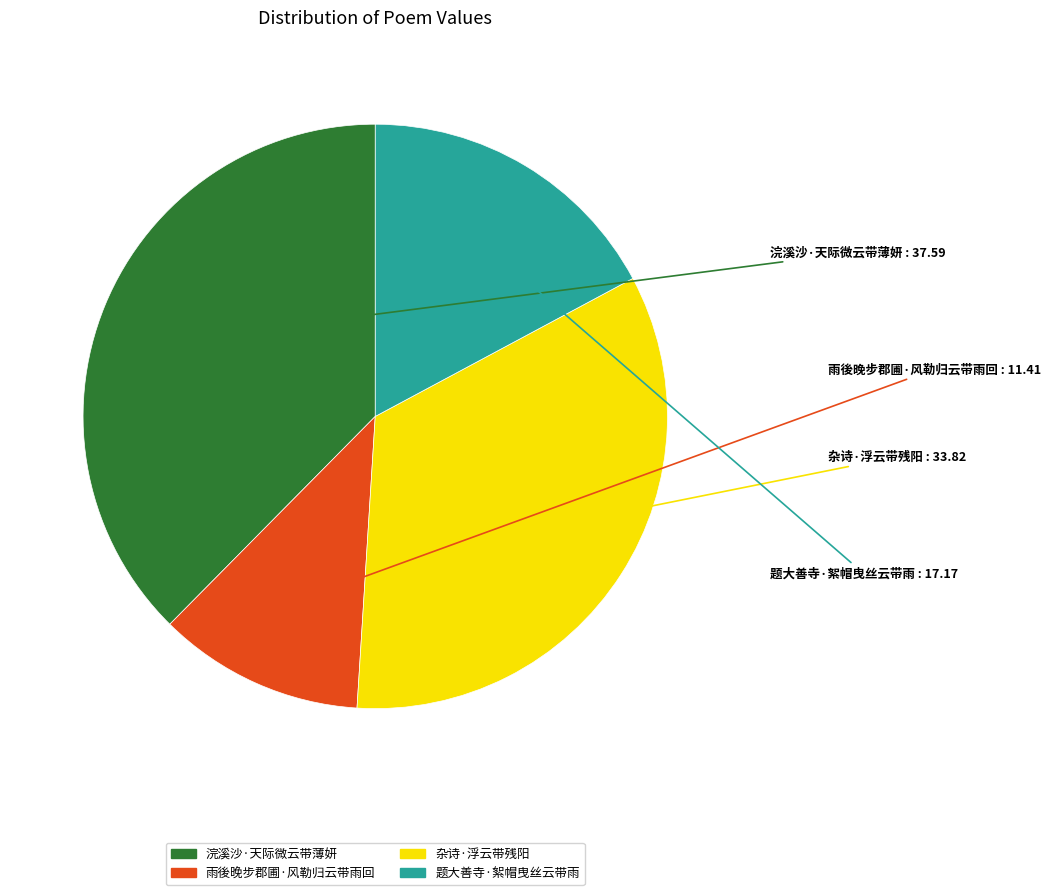

Do 题大善寺·絮帽曳丝云带雨 and 雨後晚步郡圃·风勒归云带雨回 together represent more than half of the pie?

No